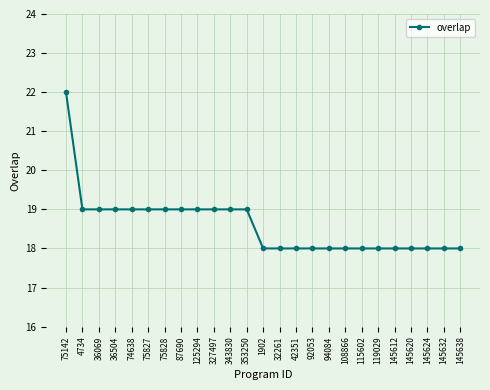

Which category has the highest value across all series?

75142